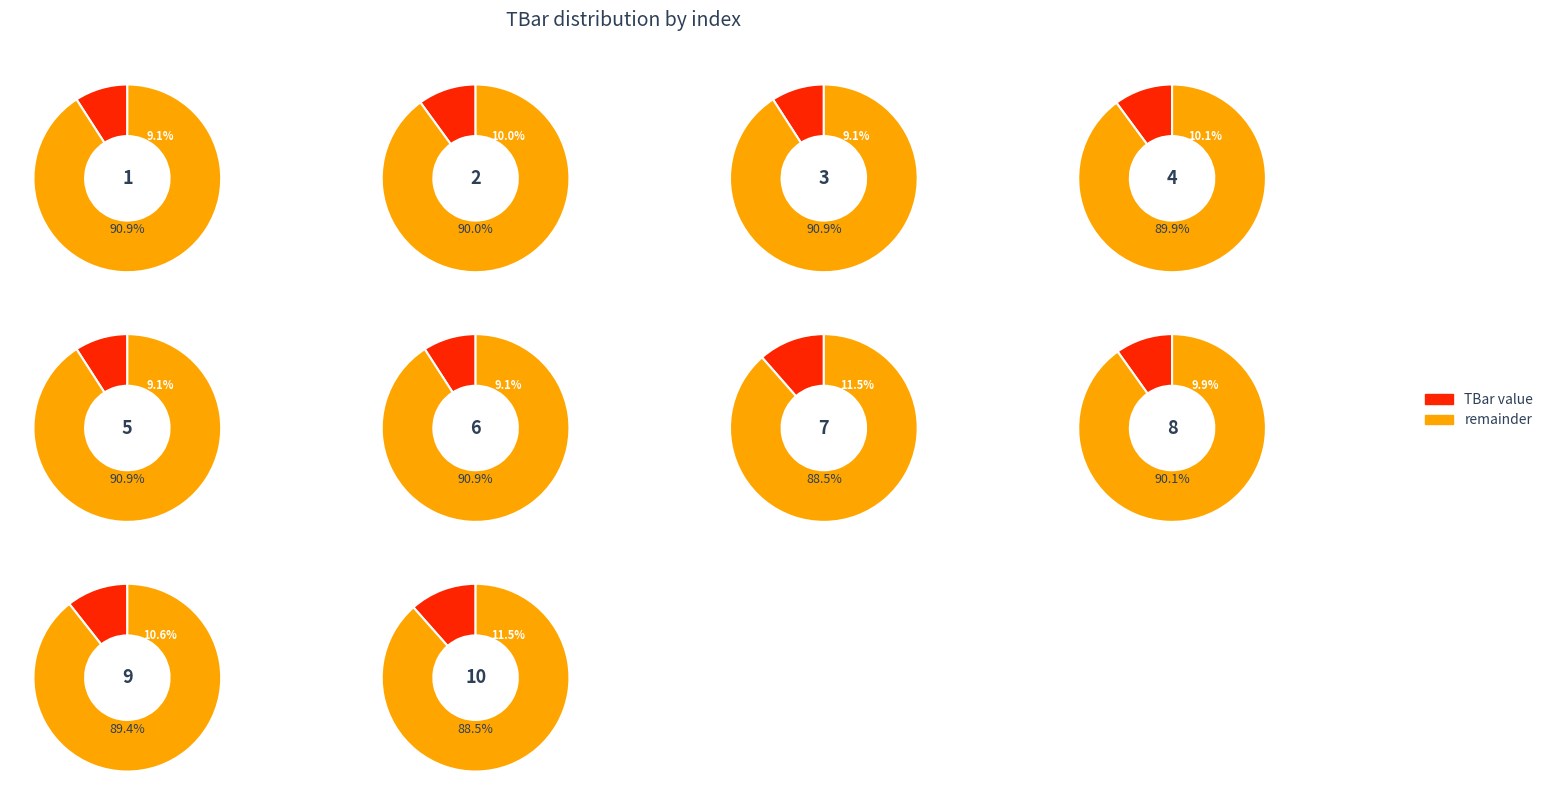

Approximately how many times larger is the value at 10 compared to 7?

1.0